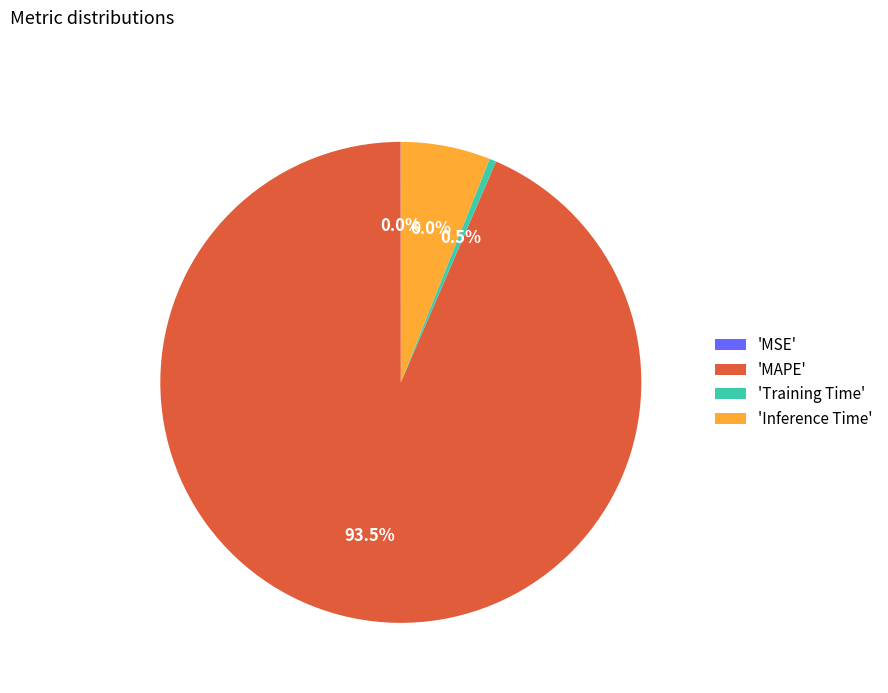

How much of the chart is everything except 'Training Time'?

99.5%